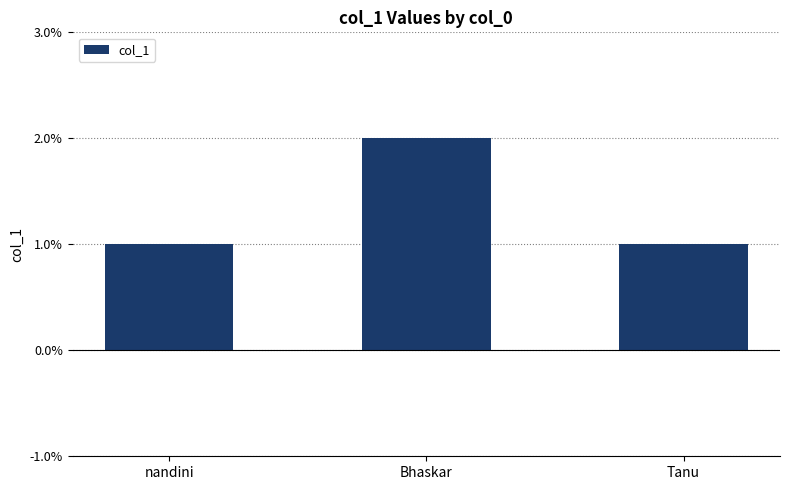

What is the value of the 2nd bar from the left?

2